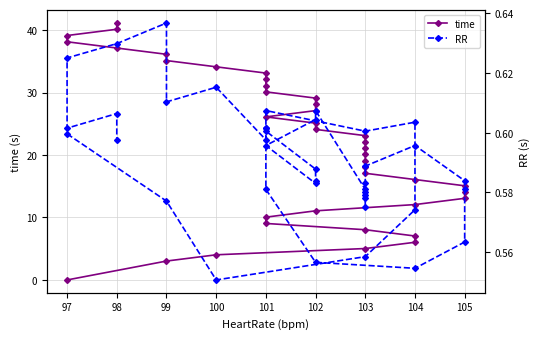

Reading left to right, transcribe all the data shown in this chart.

time: 0.0	3.0	4.0	5.0	6.0	7.0	8.0	9.0	10.1	11.1	12.1	13.1	14.1	15.1	16.1	17.1	18.1	19.1	20.1	21.1	22.1	23.1	24.1	25.1	26.1	27.1	28.1	29.1	30.1	31.1	32.1	33.1	34.1	35.1	36.1	37.1	38.1	39.1	40.1	41.1
RR: 0.6	0.6	0.6	0.6	0.6	0.6	0.6	0.6	0.6	0.6	0.6	0.6	0.6	0.6	0.6	0.6	0.6	0.6	0.6	0.6	0.6	0.6	0.6	0.6	0.6	0.6	0.6	0.6	0.6	0.6	0.6	0.6	0.6	0.6	0.6	0.6	0.6	0.6	0.6	0.6